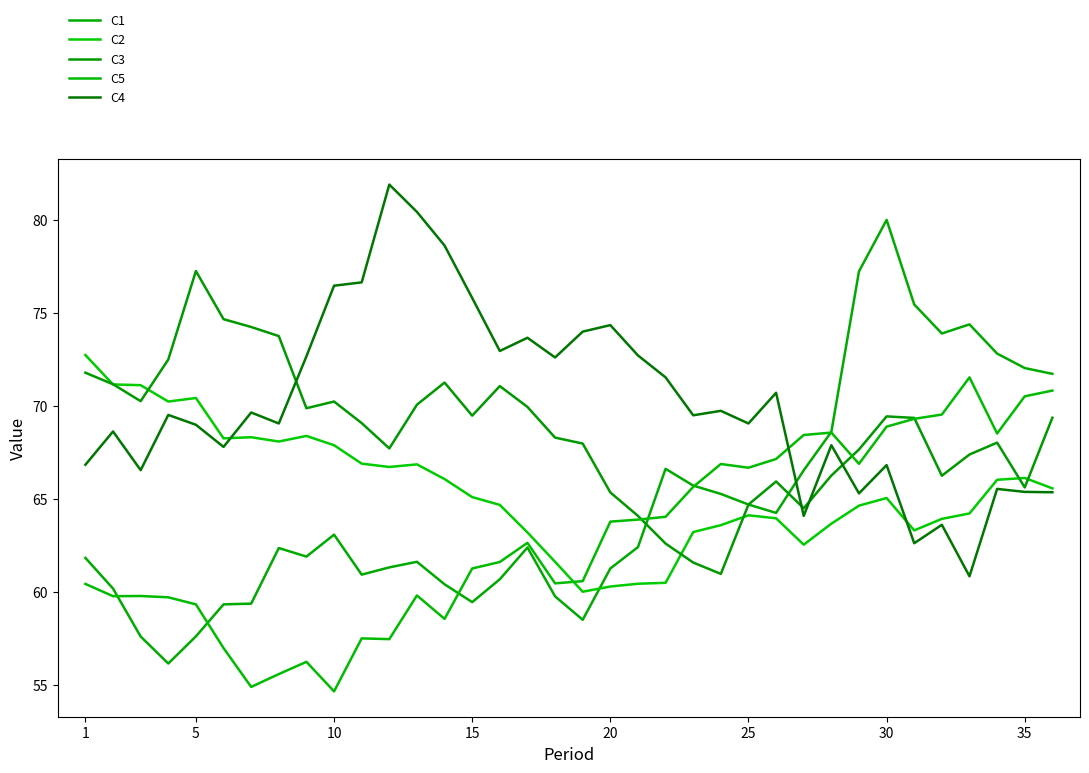

What are all the series names shown in the legend?

C1, C2, C3, C5, C4